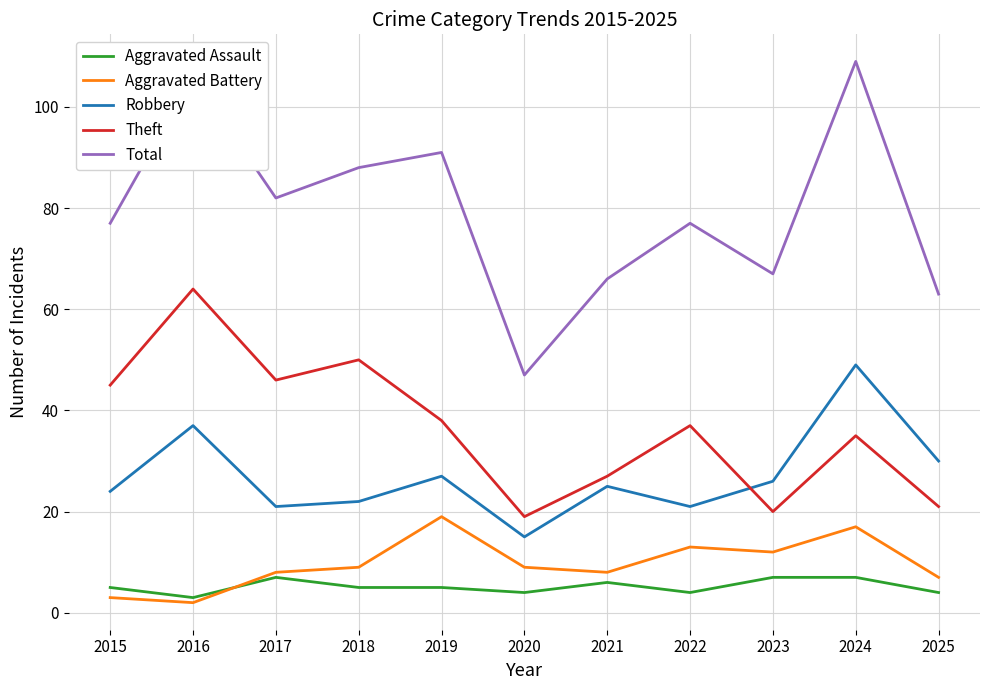

True or false: Aggravated Battery has more than 1 interior local peaks.

True